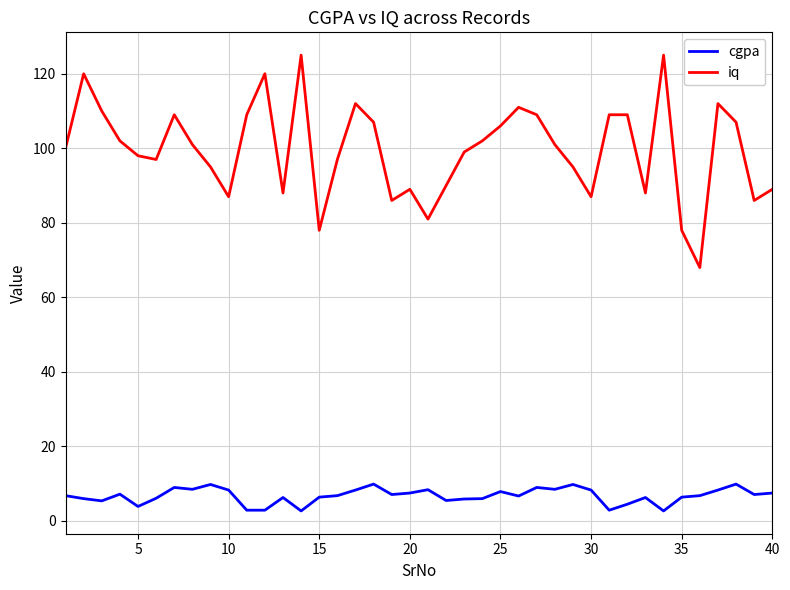

Rank the series by their average value, from lowest to highest.

cgpa, iq